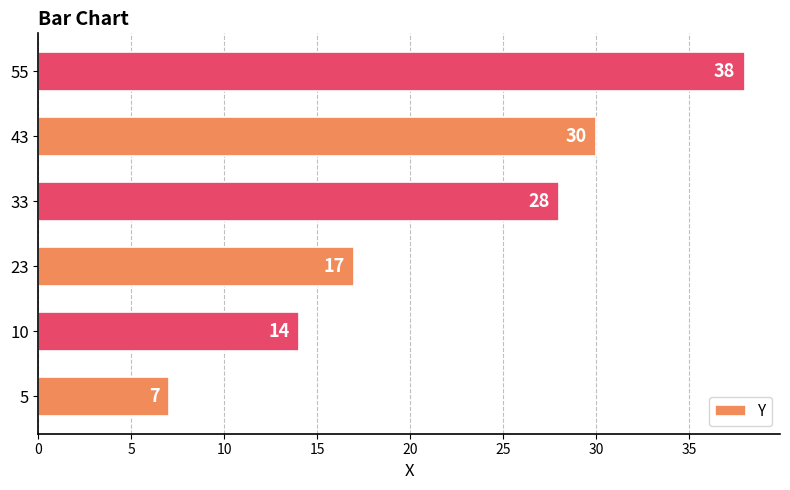

Rank the categories by value from highest to lowest.

55, 43, 33, 23, 10, 5